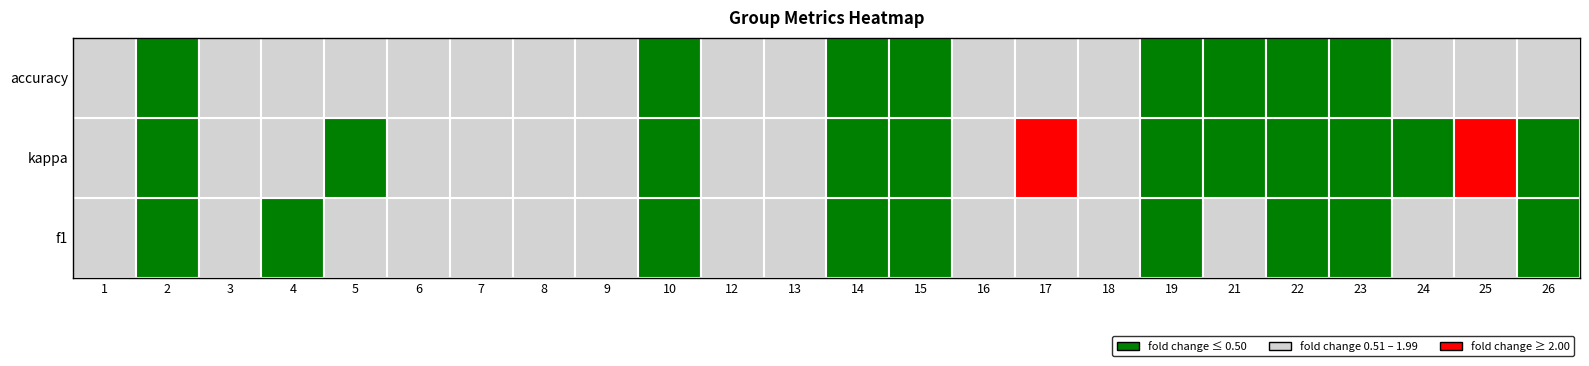

What is the change in value from 9 to 26?

-0.1